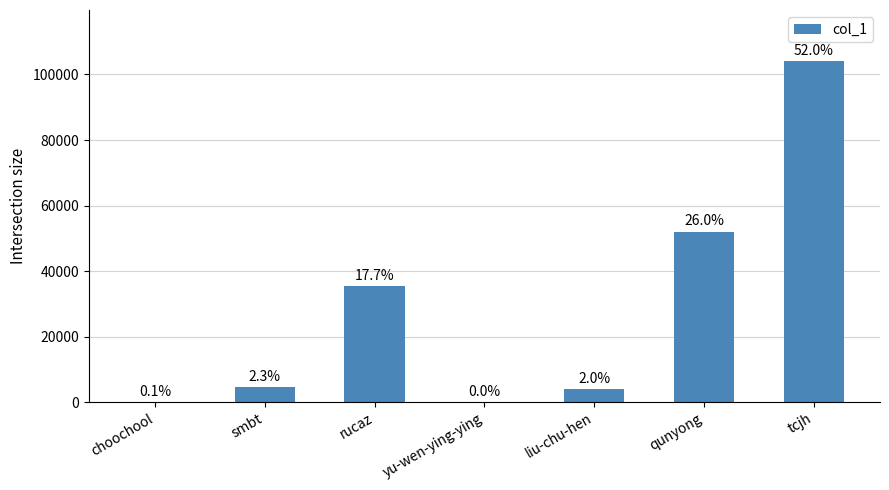

Reading left to right, extract all data points from this chart.

choochool=109	smbt=4605	rucaz=35391	yu-wen-ying-ying=36	liu-chu-hen=4041	qunyong=52003	tcjh=104064